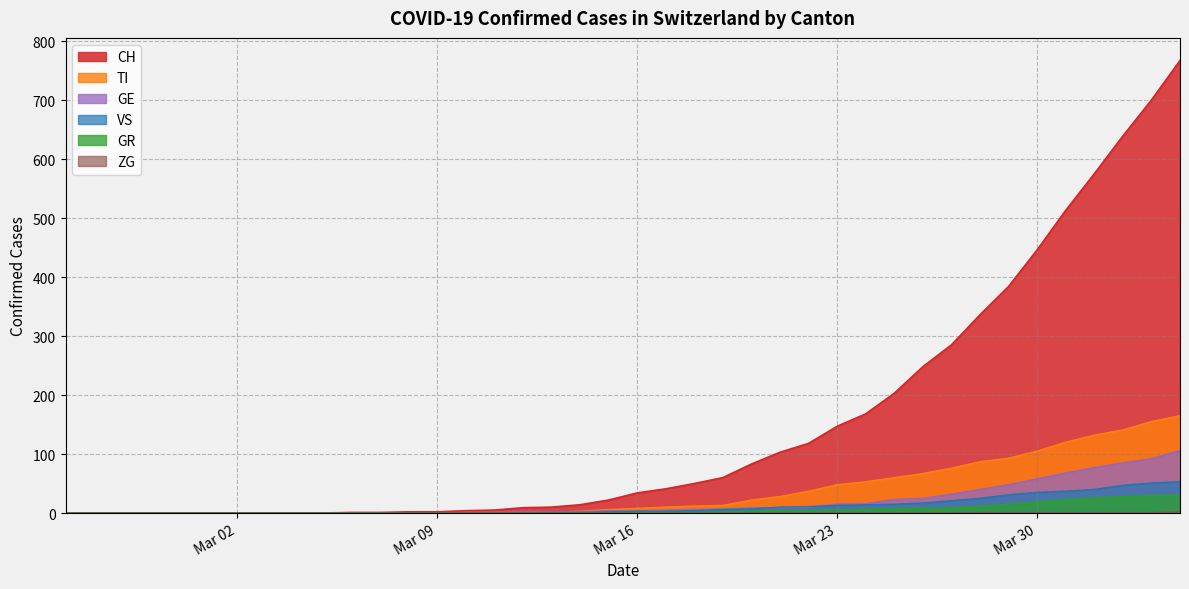

What is the average value of the GR series?

6